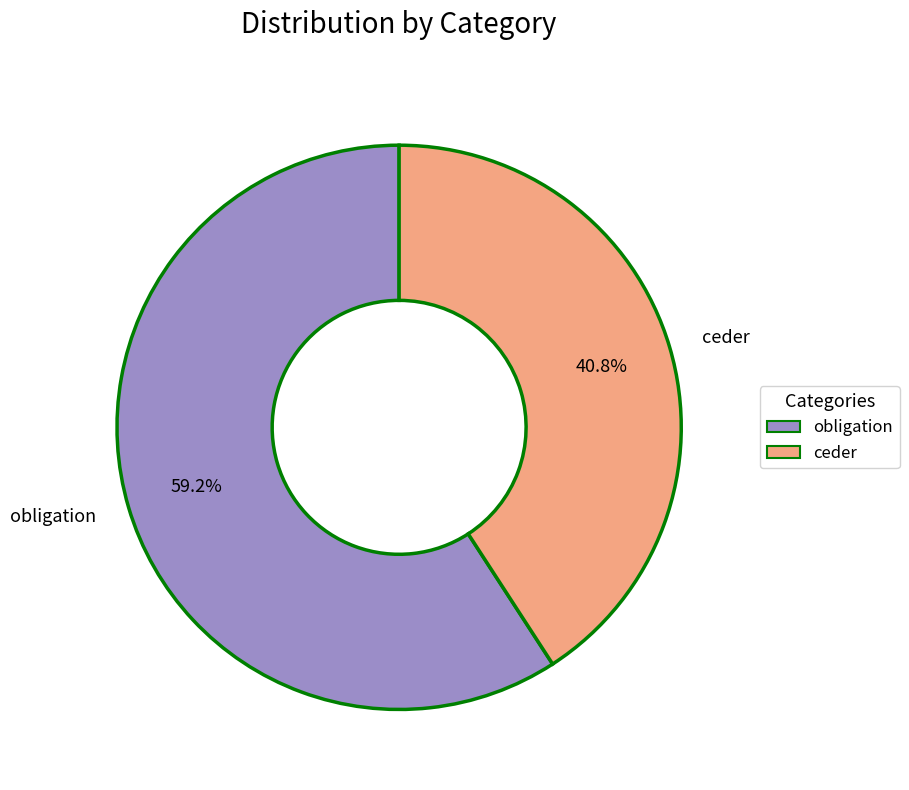

To the nearest percent, what is the difference between the largest and smallest slice percentages?

18%